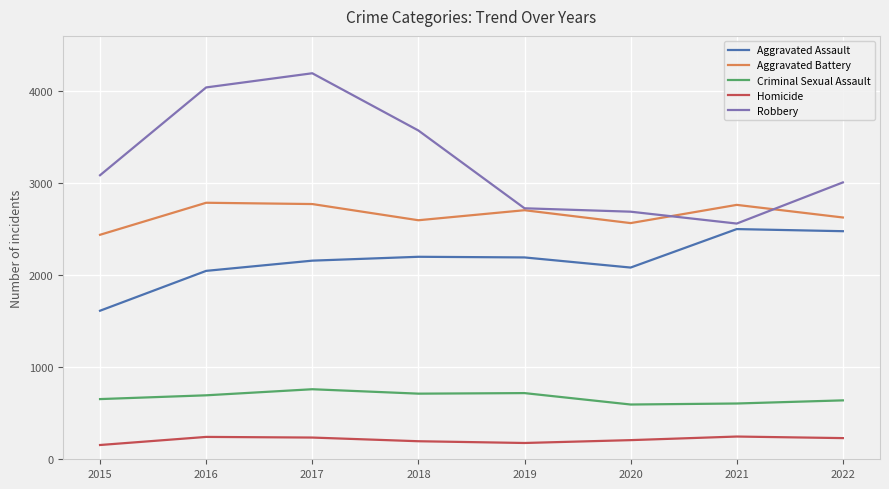

Does the chart have visible grid lines?

Yes